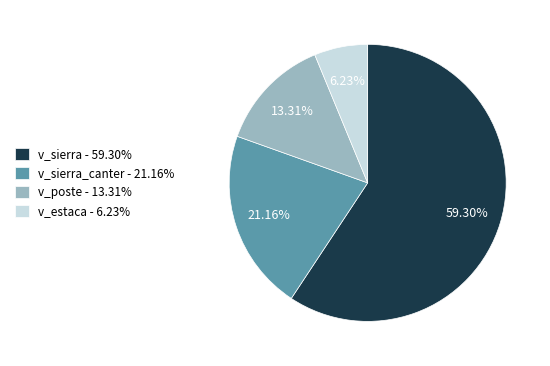

Rank the categories by value from highest to lowest.

v_sierra - 59.30%, v_sierra_canter - 21.16%, v_poste - 13.31%, v_estaca - 6.23%